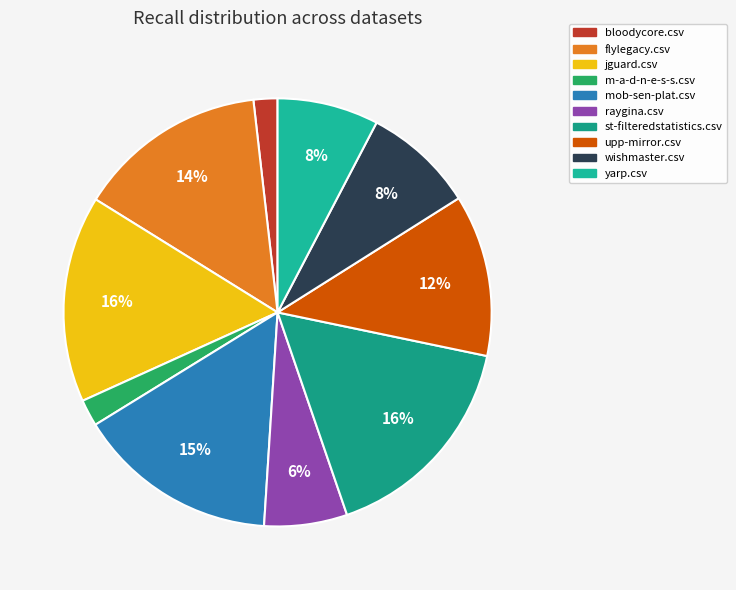

Is it true that upp-mirror.csv is 12% of the pie?

True